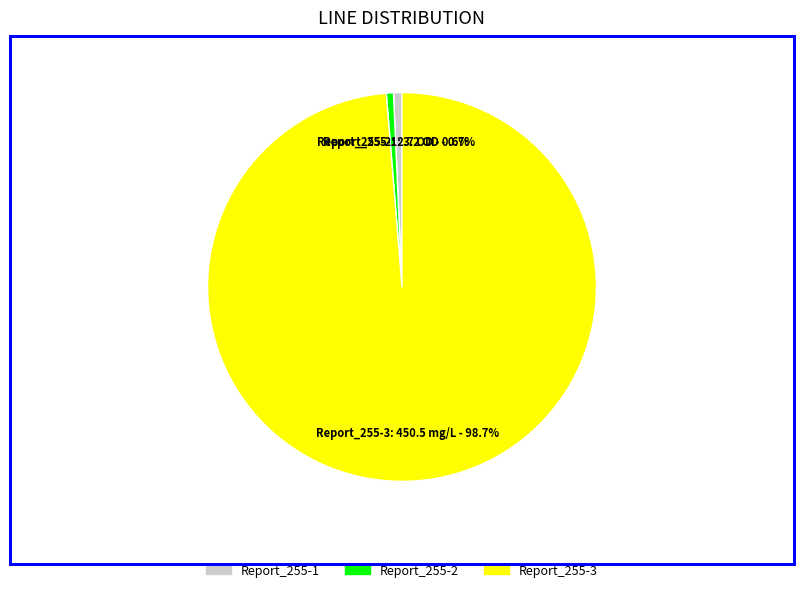

What is the largest slice in the pie chart?

Report_255-3